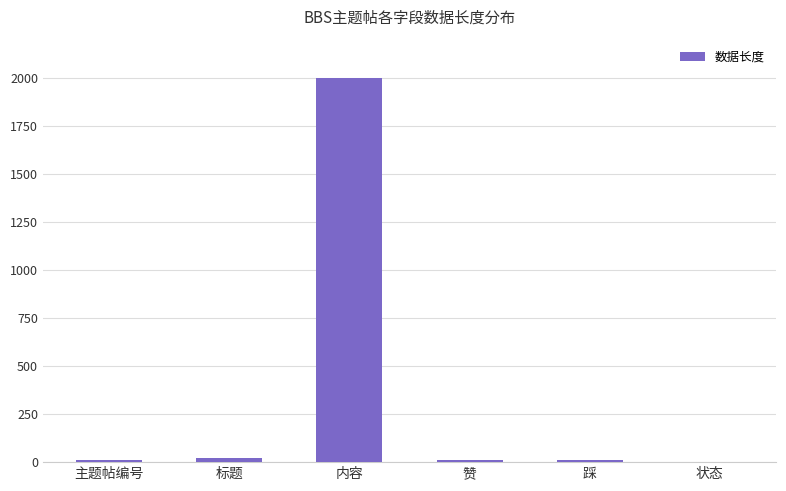

Is it true that the value at 内容 is 2000?

True